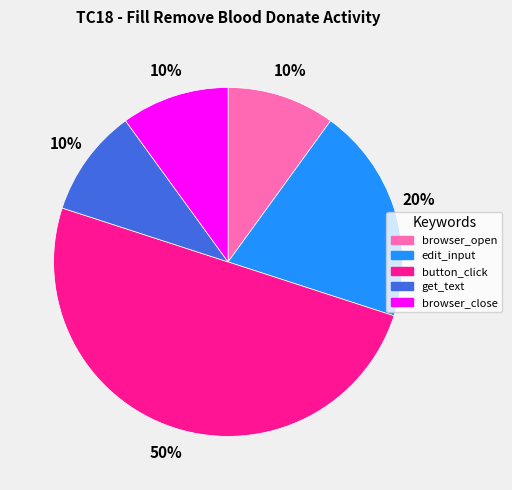

Combined, do browser_close and edit_input account for over 50%?

No